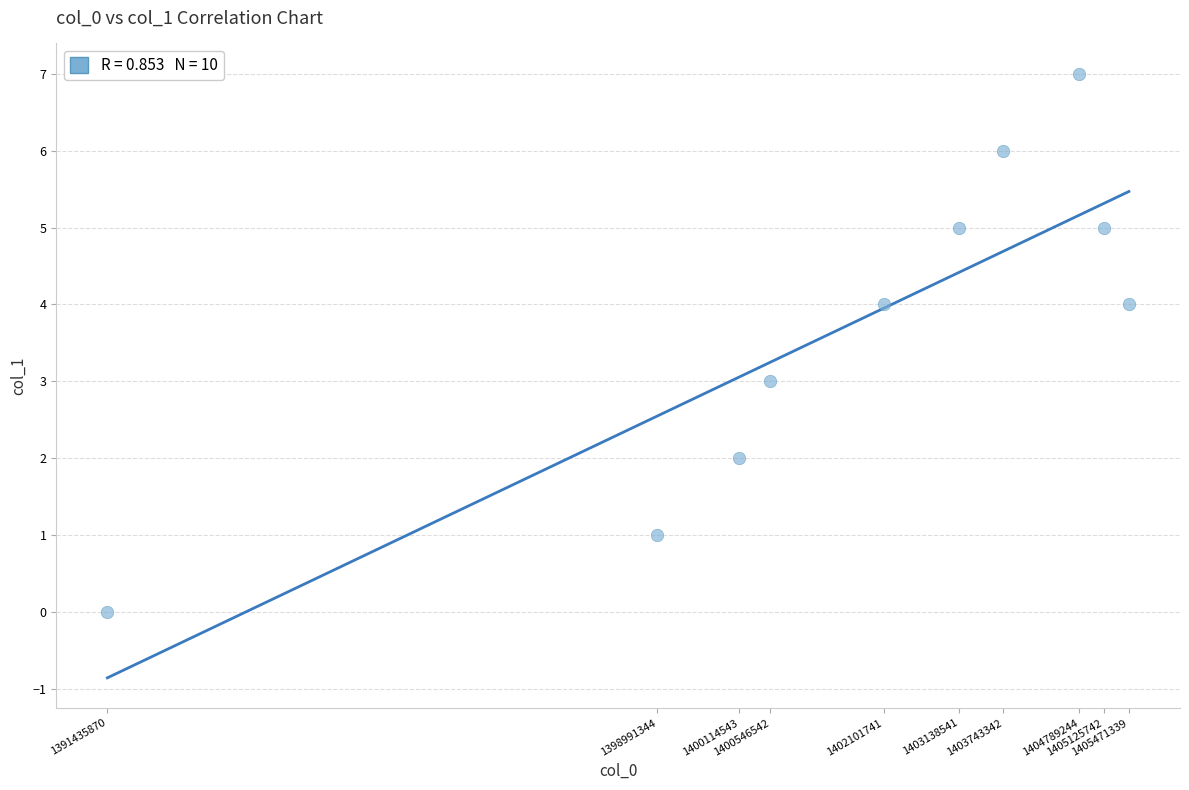

What is the average X value?

1401545825